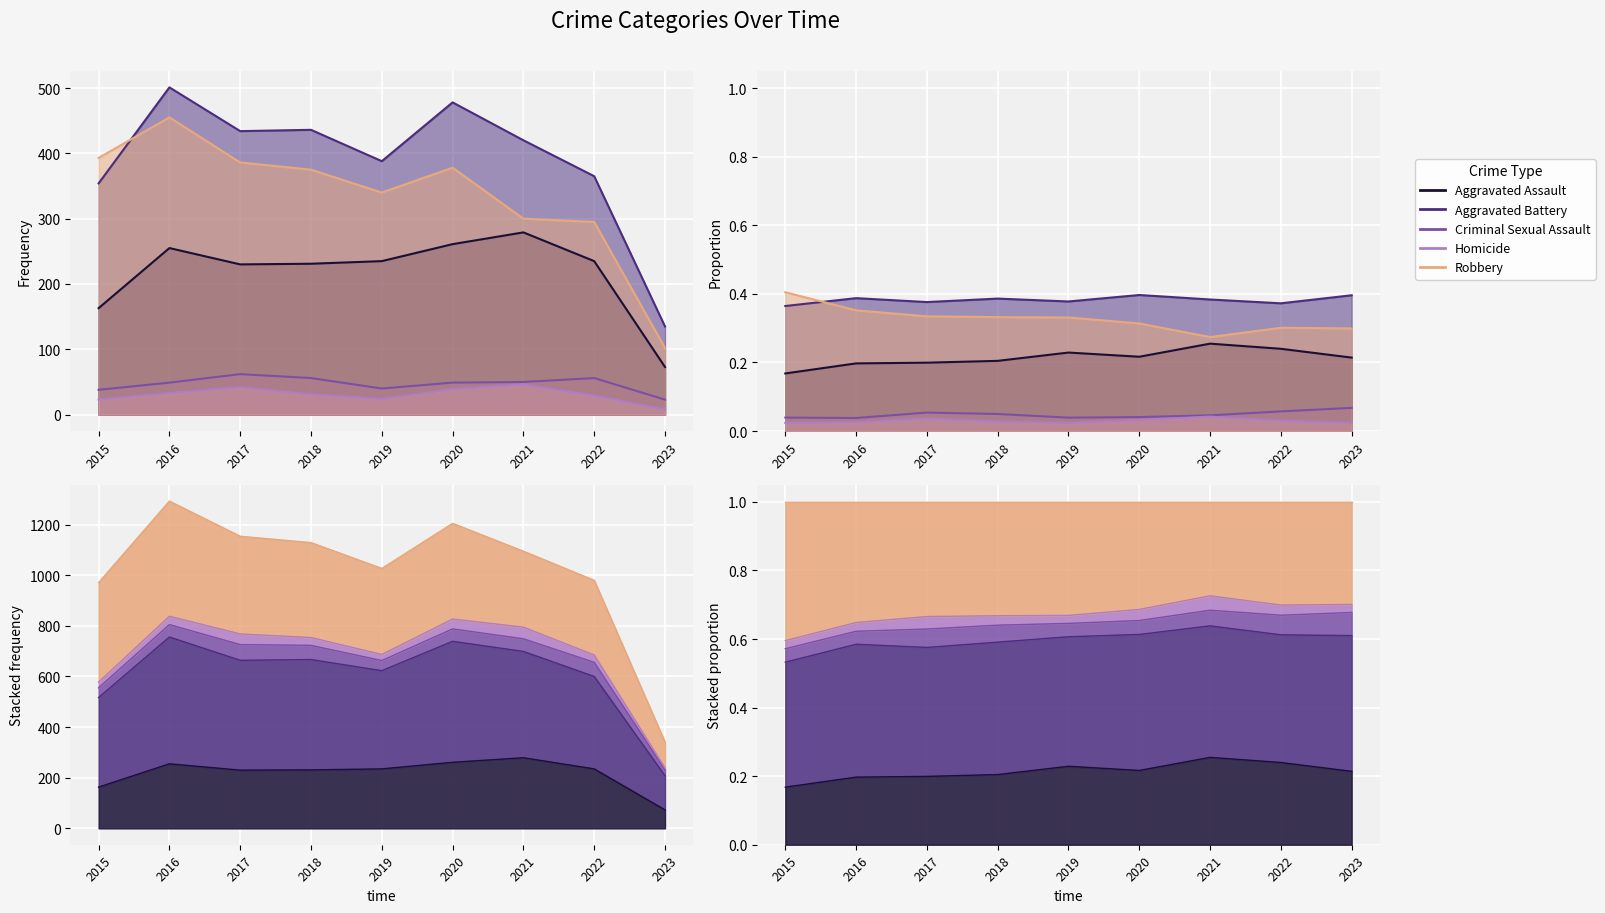

How many lines are shown in the chart?

5